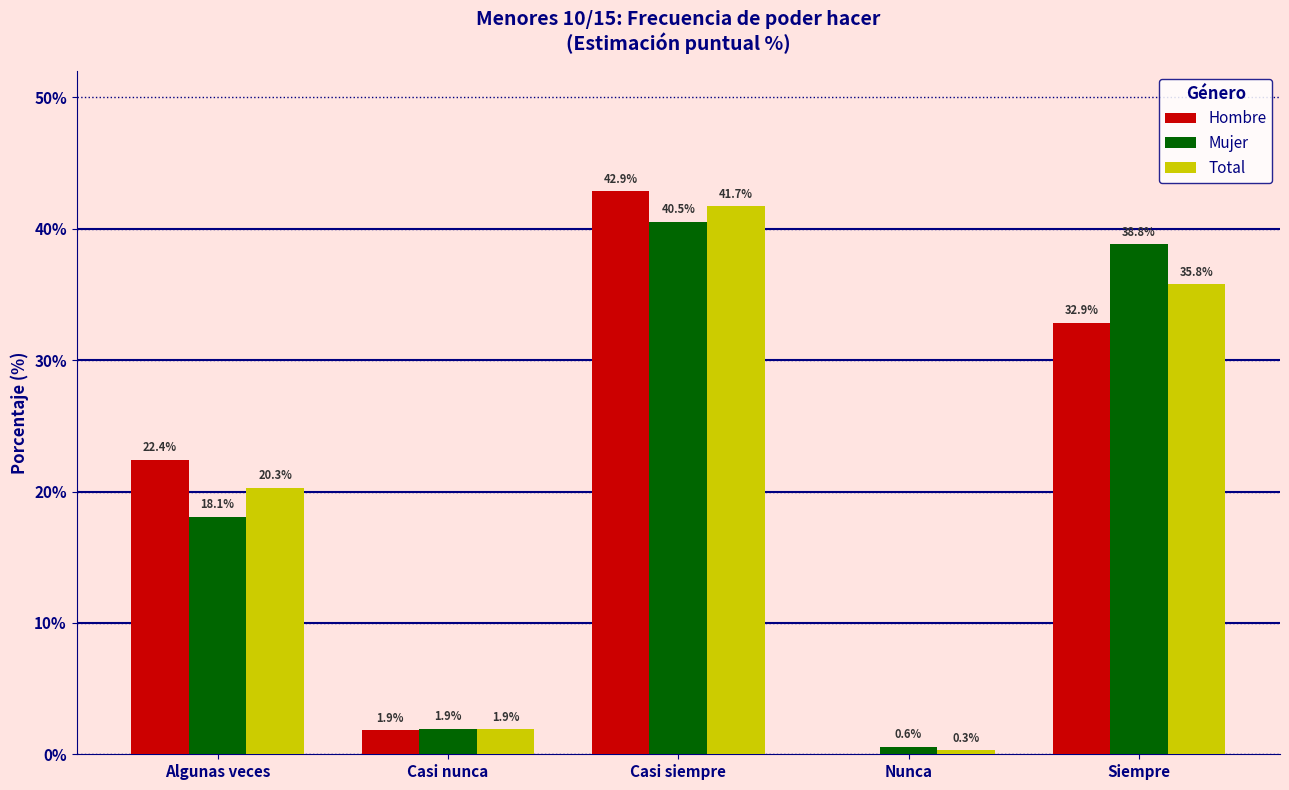

True or false: Total has a value of 68.1 at Casi siempre.

False